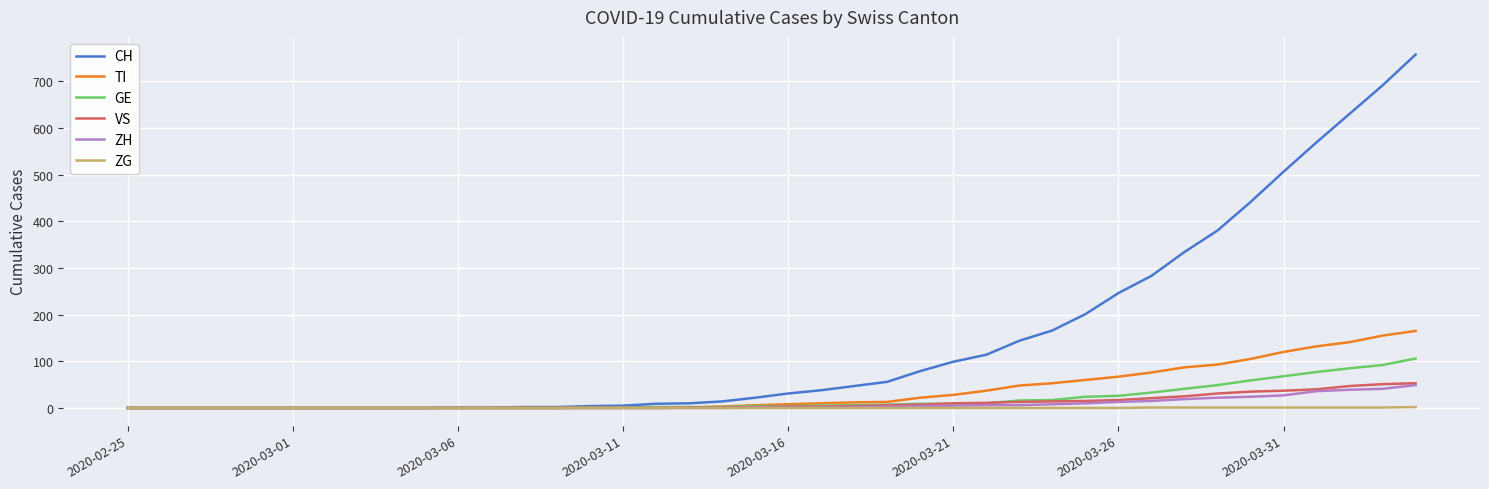

How many lines are shown in the chart?

6